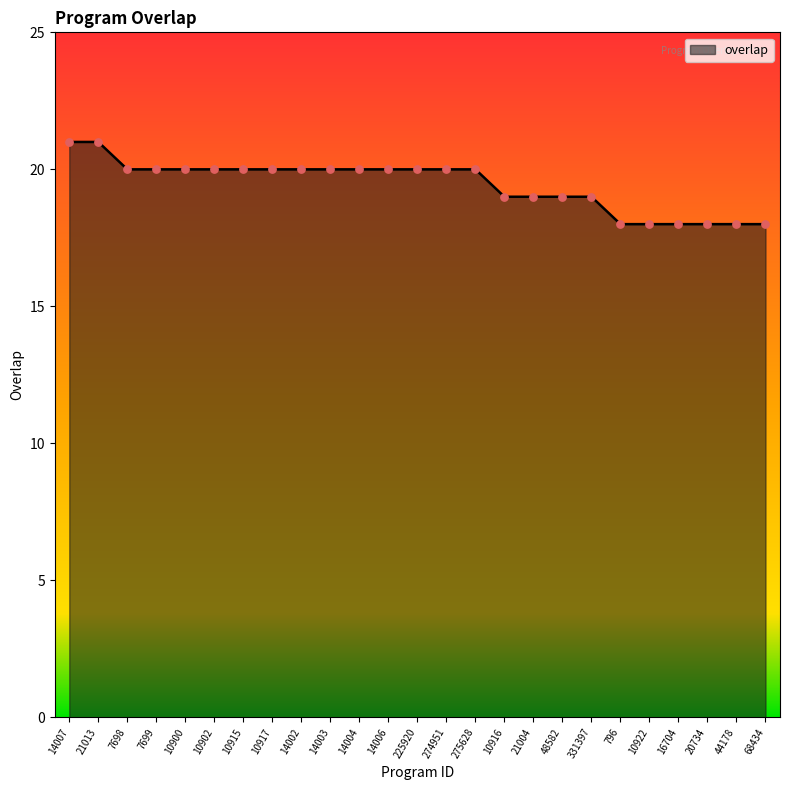

What is the ratio of the value at 44178 to the value at 7699?

0.9